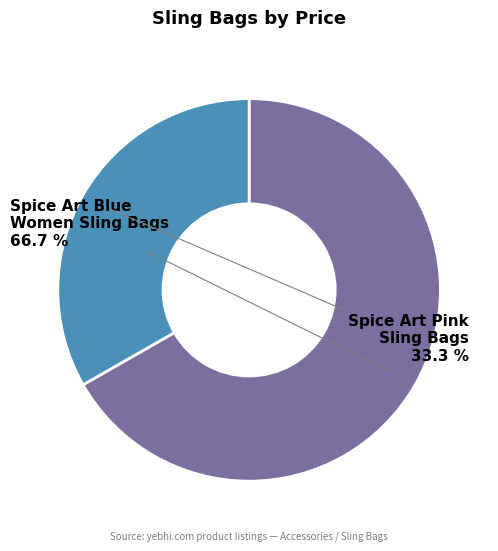

Which slice is the smallest?

Spice Art Pink Sling Bags